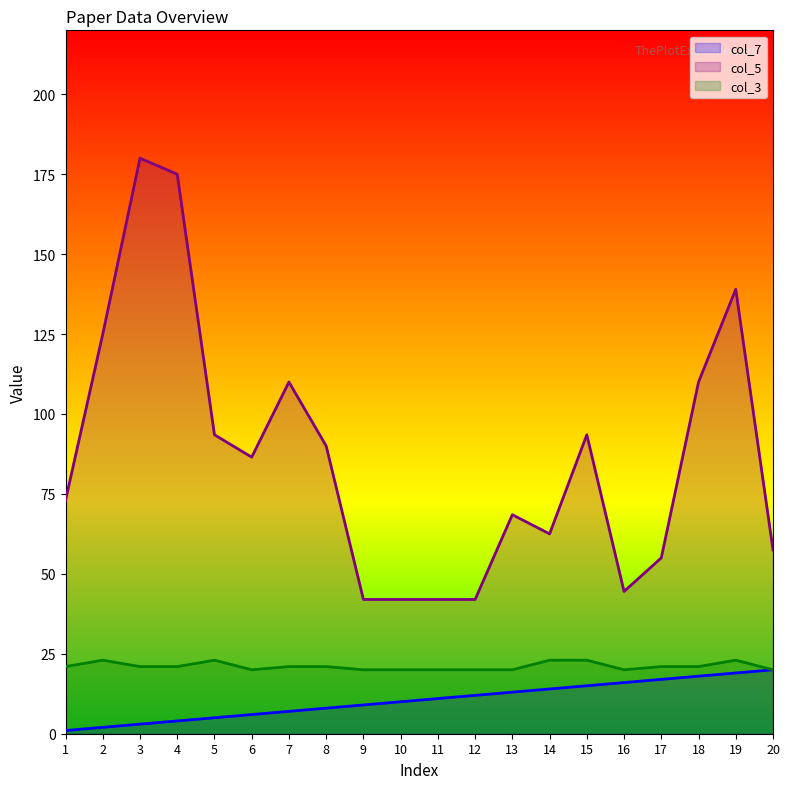

How many values in the col_7 series exceed 11?

9